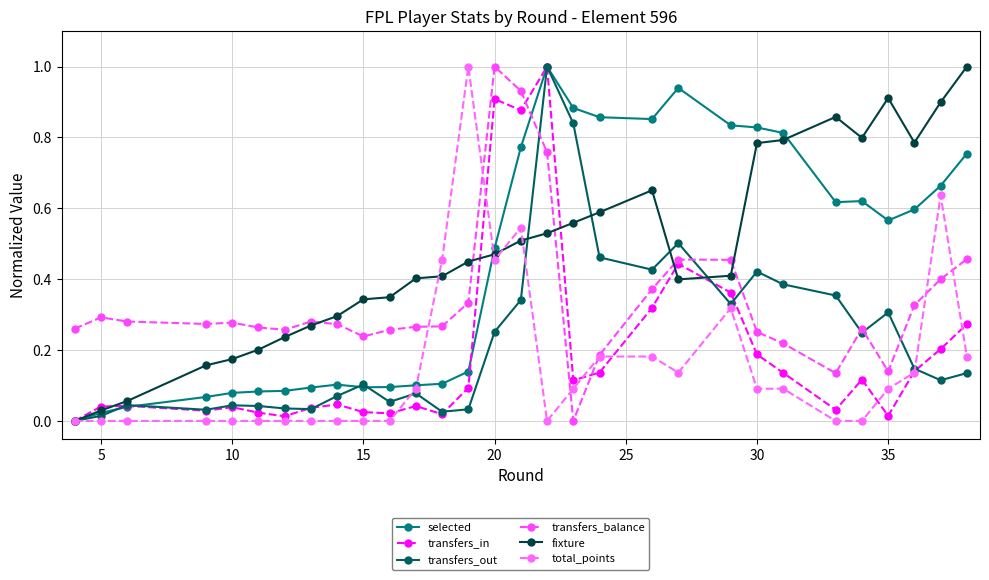

How many values in fixture are above zero?

29